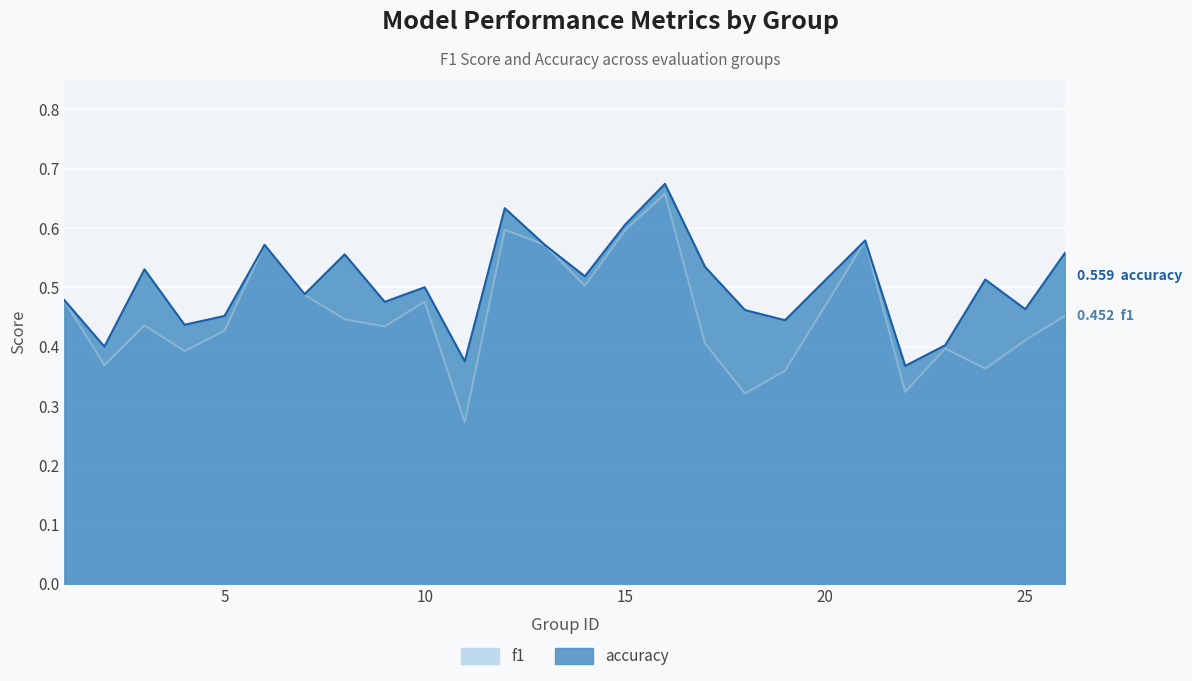

How many lines are shown in the chart?

2